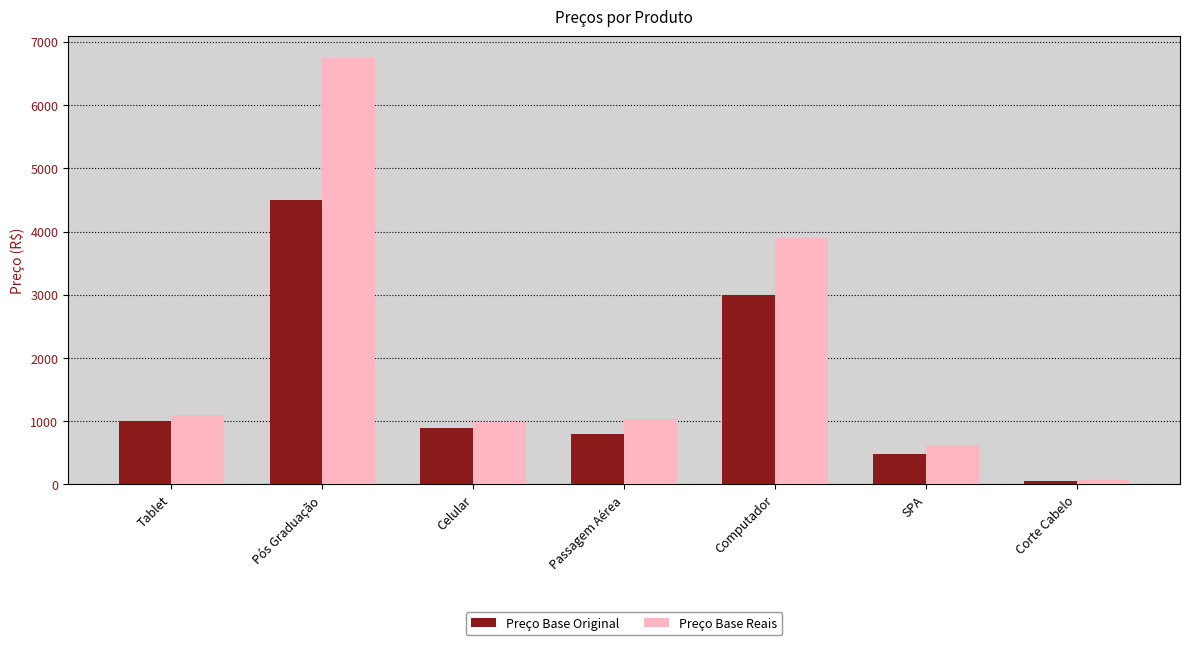

Is it true that Preço Base Original equals 587.7 at Celular?

False